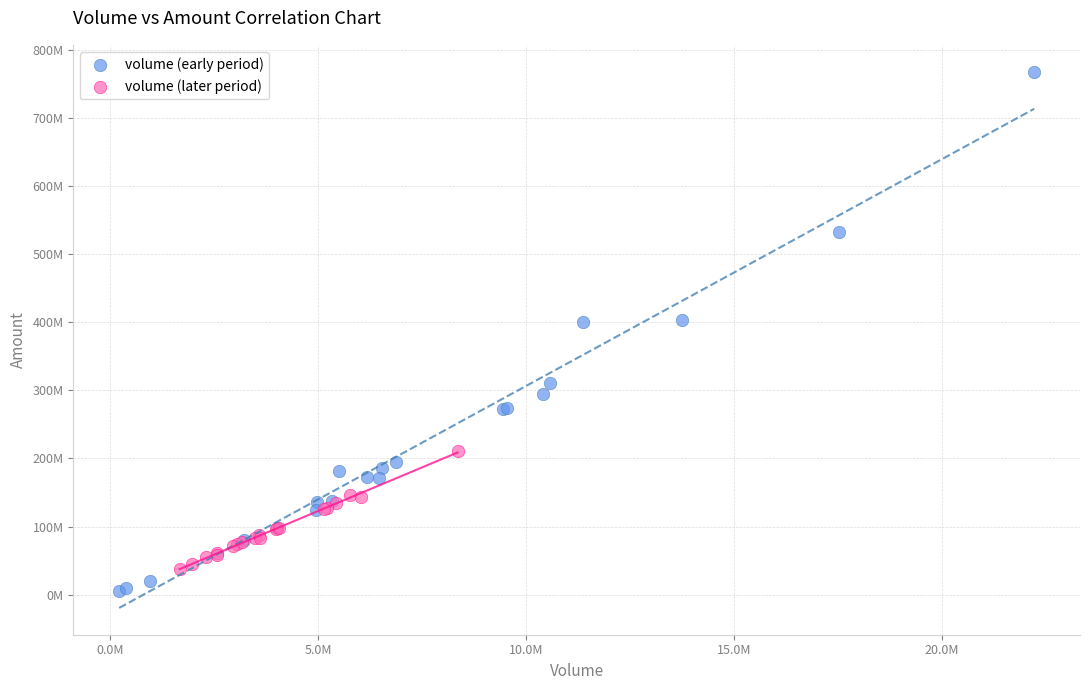

Which series reaches the maximum Y coordinate?

volume (early period)